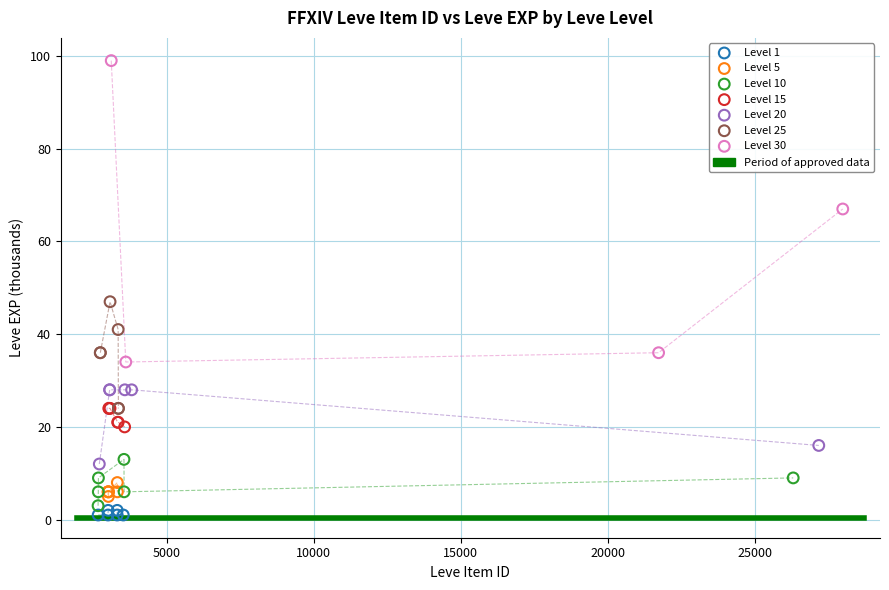

Which series has the largest Y range (max minus min)?

Level 30